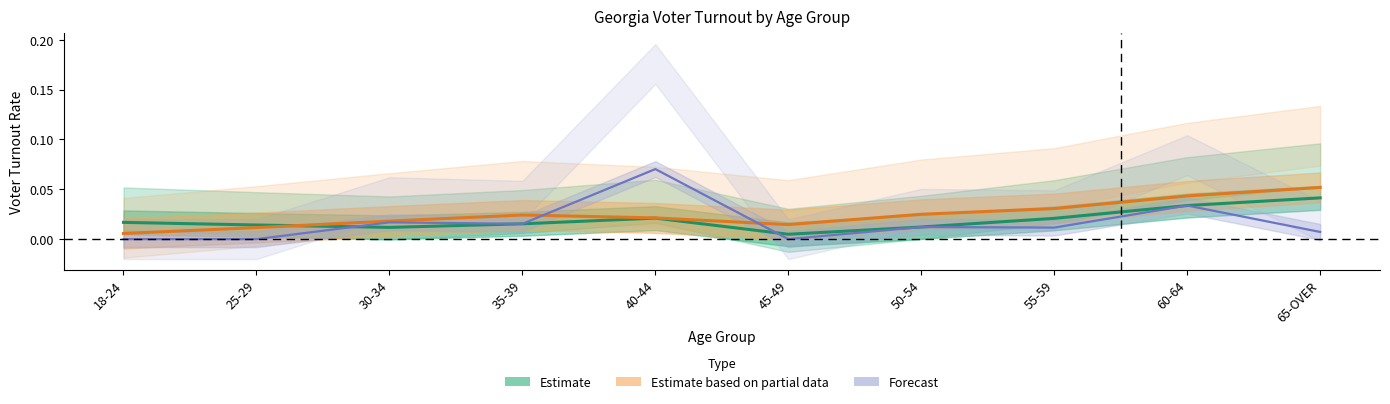

True or false: Estimate based on partial data has a value of 0.0 at 25-29.

False